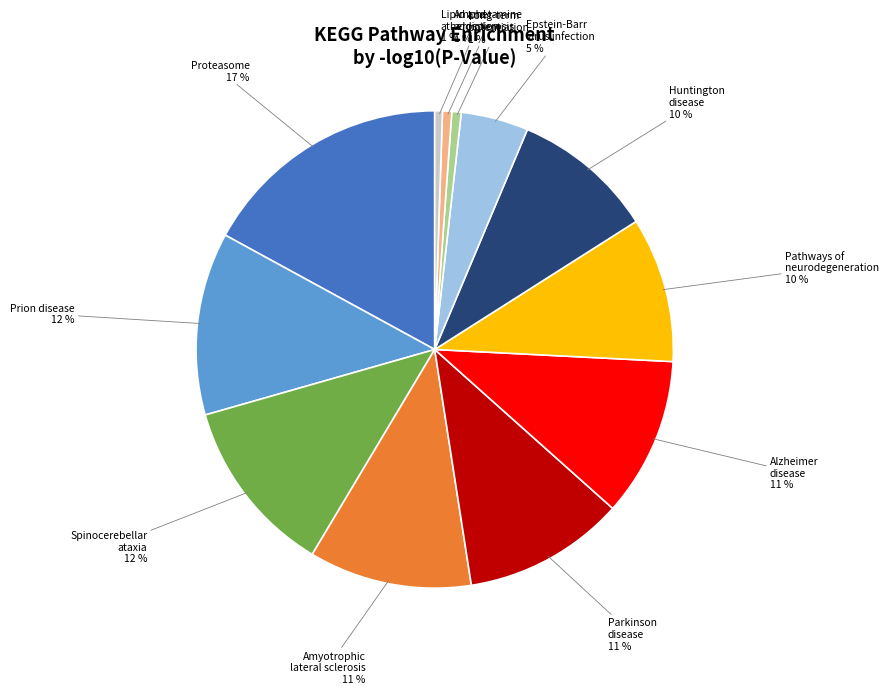

Which slice is the largest?

Proteasome